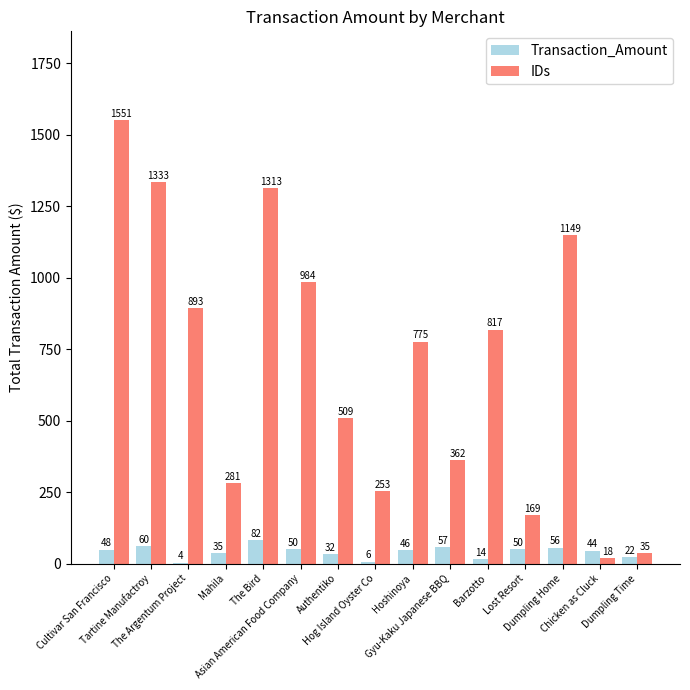

What is the sum of all IDs values?

10442.0